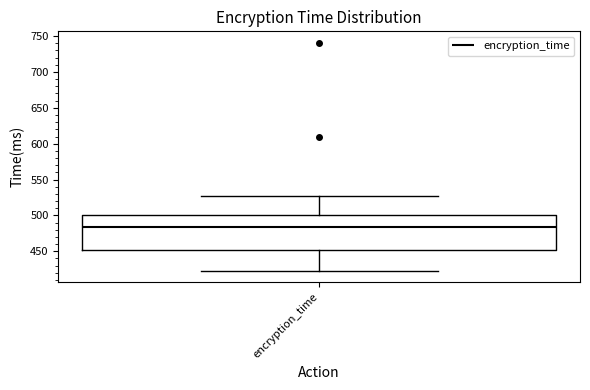

Where does the median line of the box for encryption_time sit on the y-axis? The values are not printed on the chart, so give them approximately, as read against the axis.

485